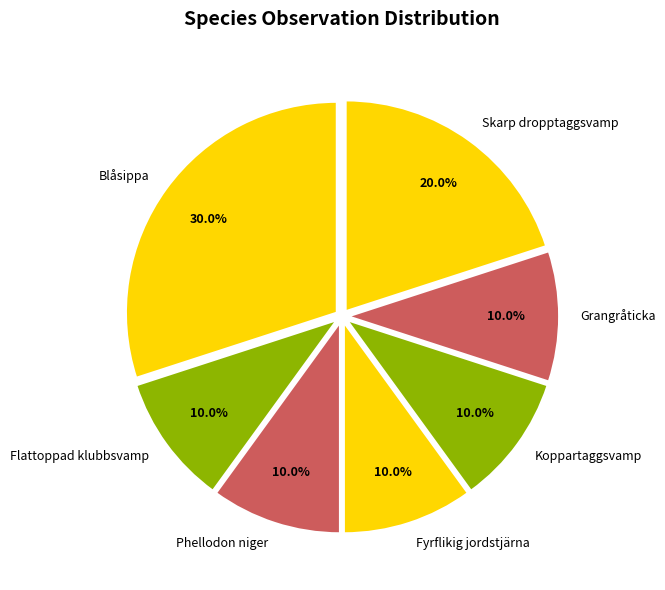

Approximately how many times larger is the value at Blåsippa compared to Fyrflikig jordstjärna?

3.0